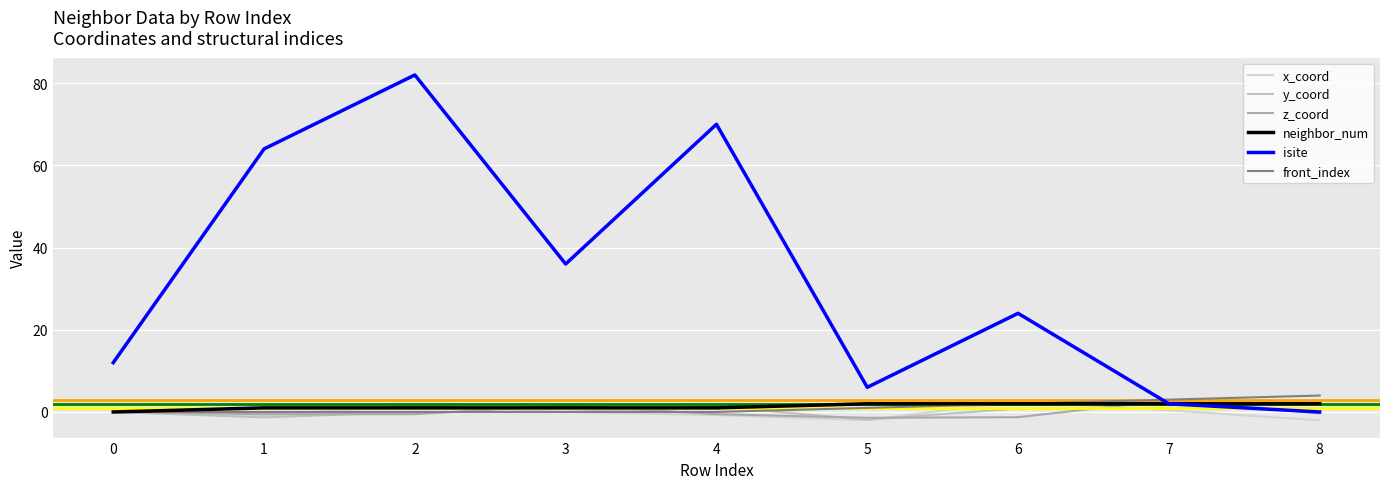

Does the chart display data point markers on the line(s)?

No